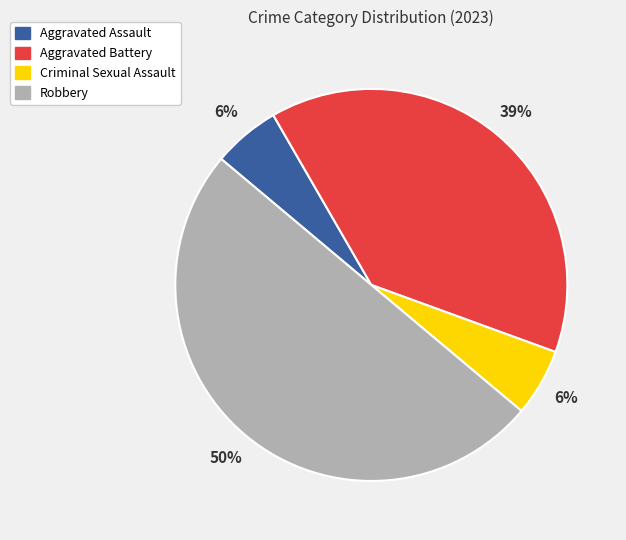

To the nearest percent, what portion does Criminal Sexual Assault represent?

6%